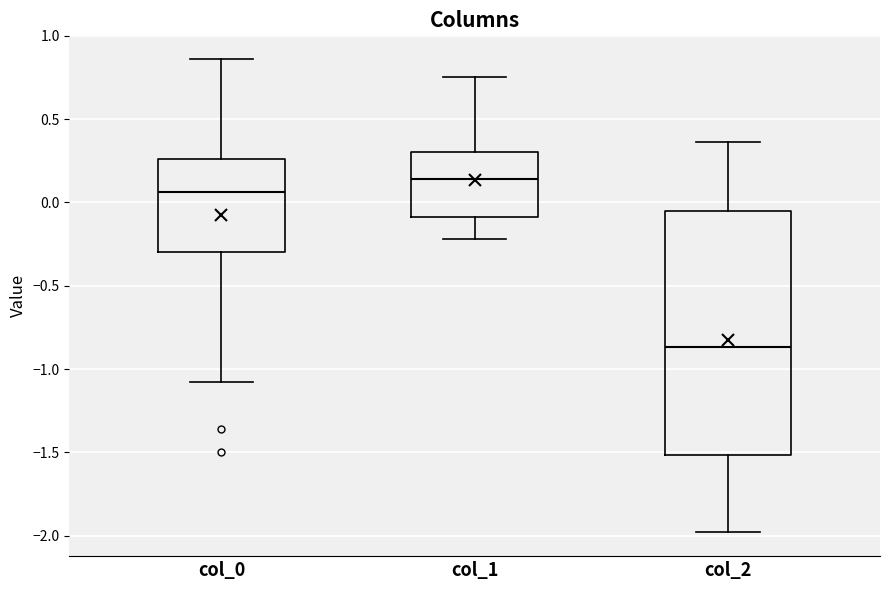

Reading left to right, transcribe this box plot: for each box, give where its median line is, the range the box spans, and where its two whiskers end, as read against the y-axis. The values are not printed on the chart, so give them approximately, as read against the axis.

col_0: median 0.05, box -0.30 to 0.25, whiskers -1.10 to 0.85
col_1: median 0.15, box -0.10 to 0.30, whiskers -0.20 to 0.75
col_2: median -0.85, box -1.50 to -0.05, whiskers -2.00 to 0.35